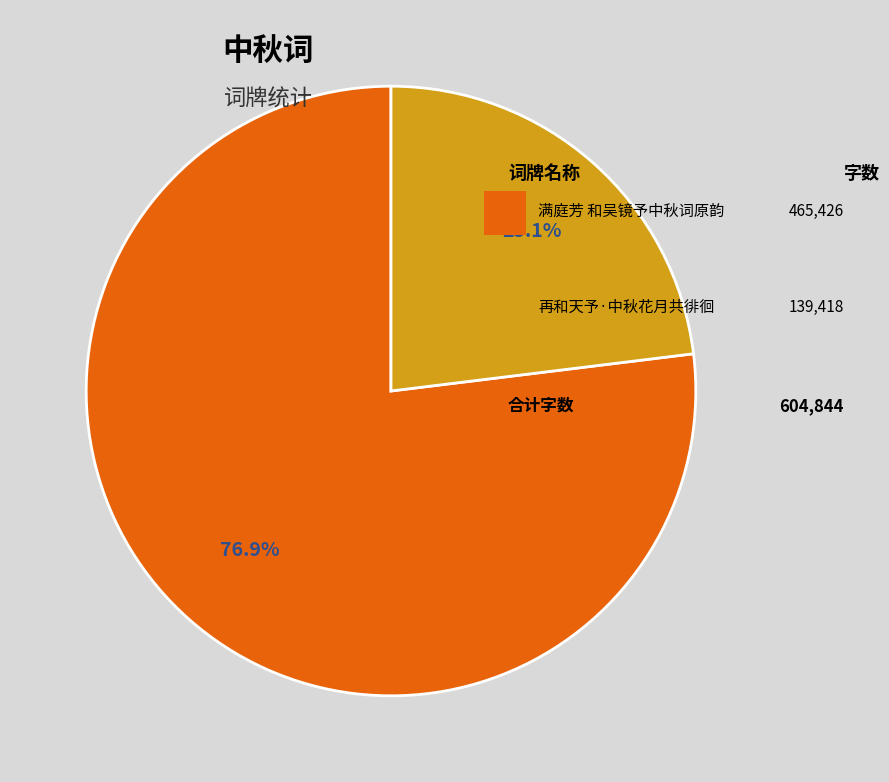

Is there any slice that represents more than half of the pie?

Yes